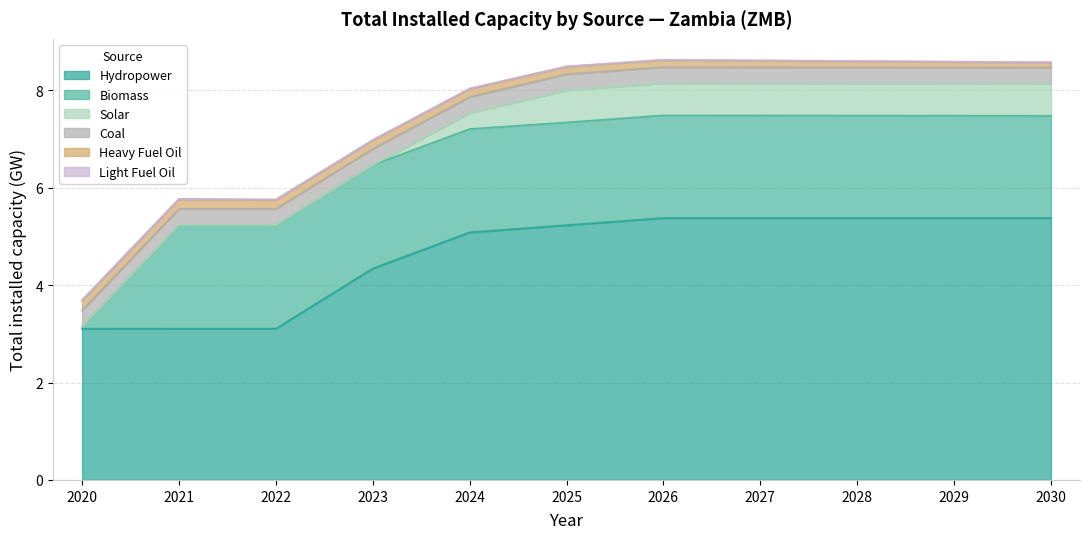

Where do Biomass and Coal first cross each other?

2020 and 2021